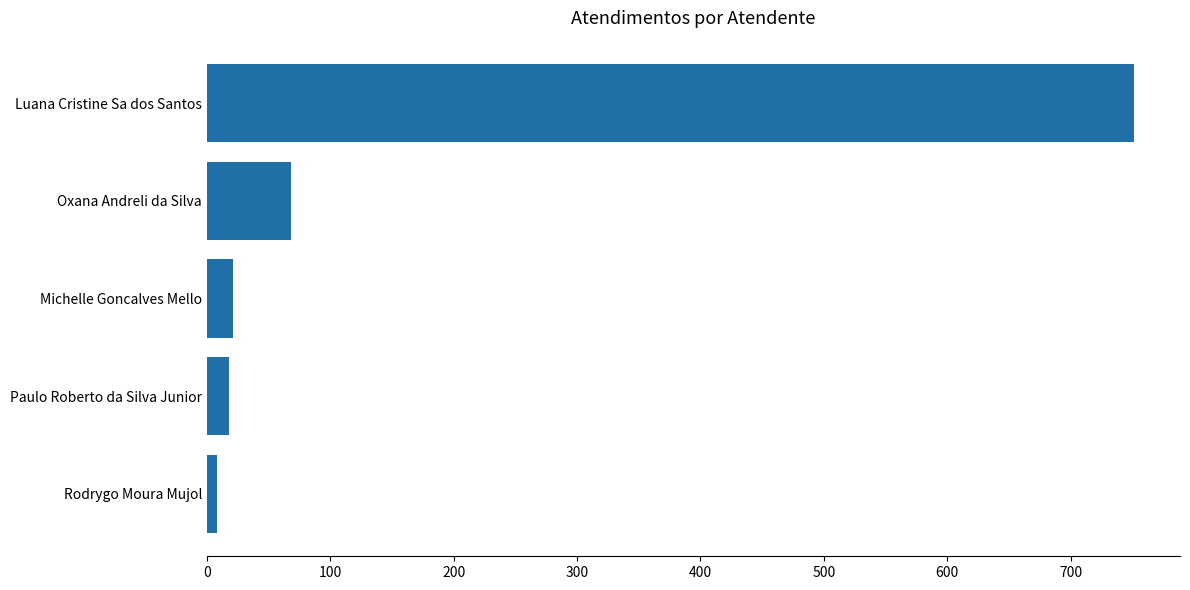

The value at Oxana Andreli da Silva is 121. True or false?

False